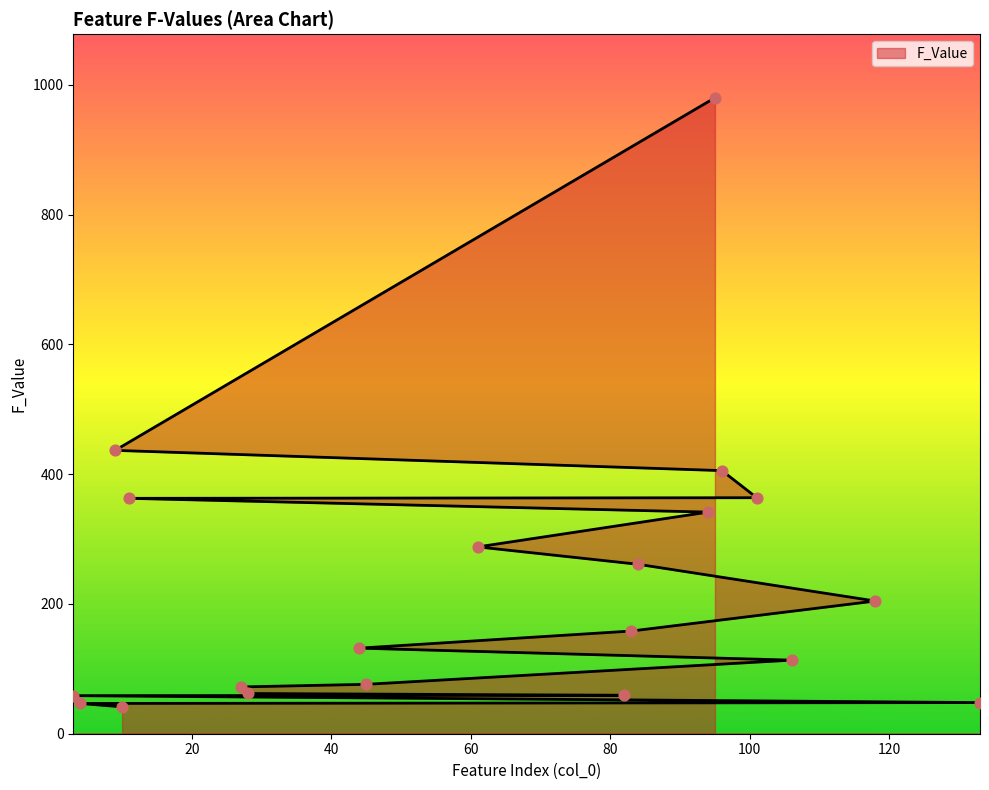

What is the change in value from 101 to 118?

-159.2